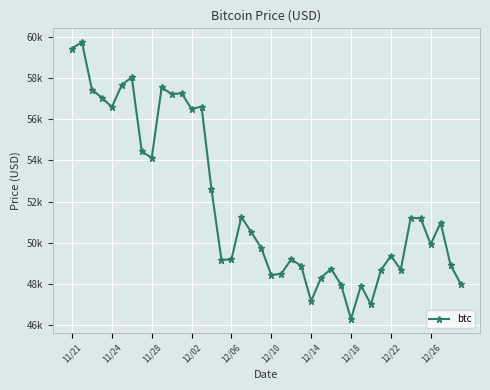

Is this an area chart (filled region under the line)?

No